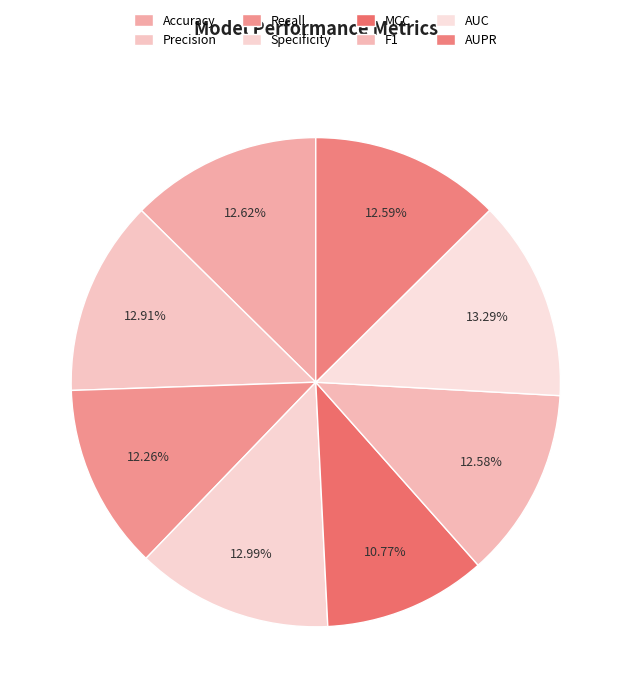

Count the number of slices in the pie.

8